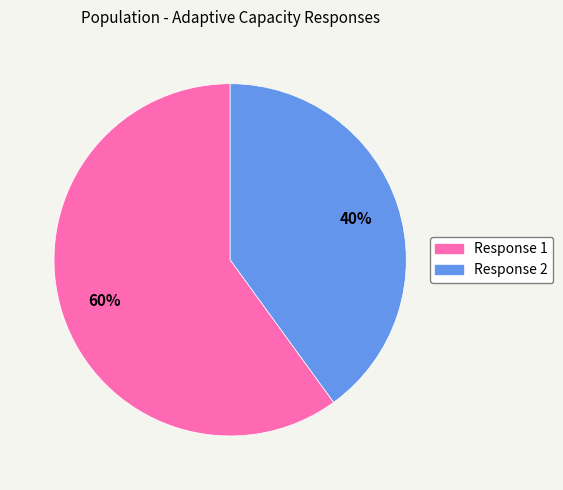

How many segments does this pie chart have?

2